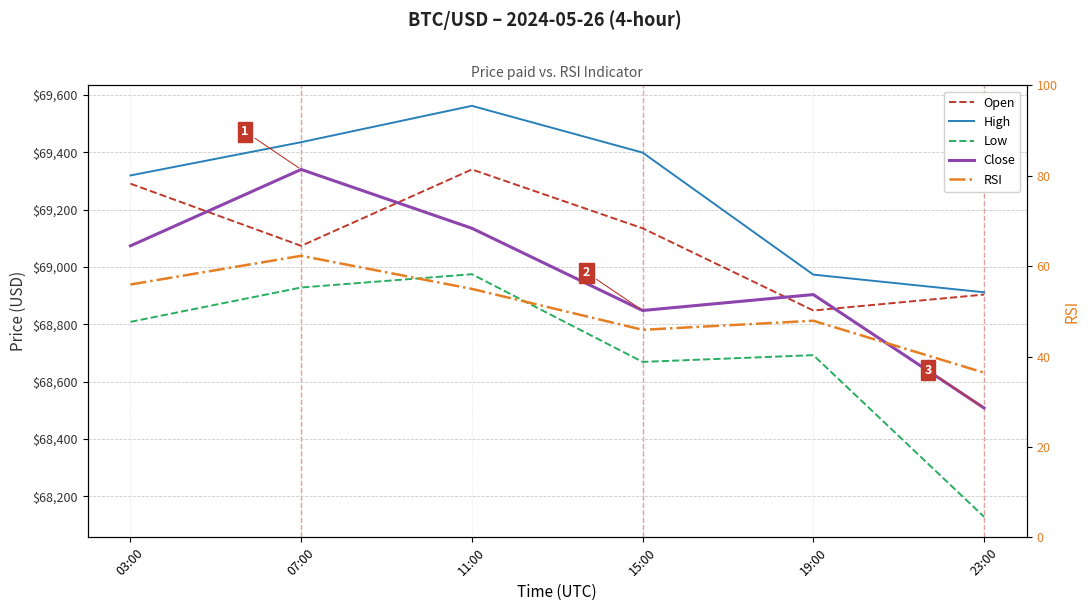

What is the label of the 4th point from the left?

15:00